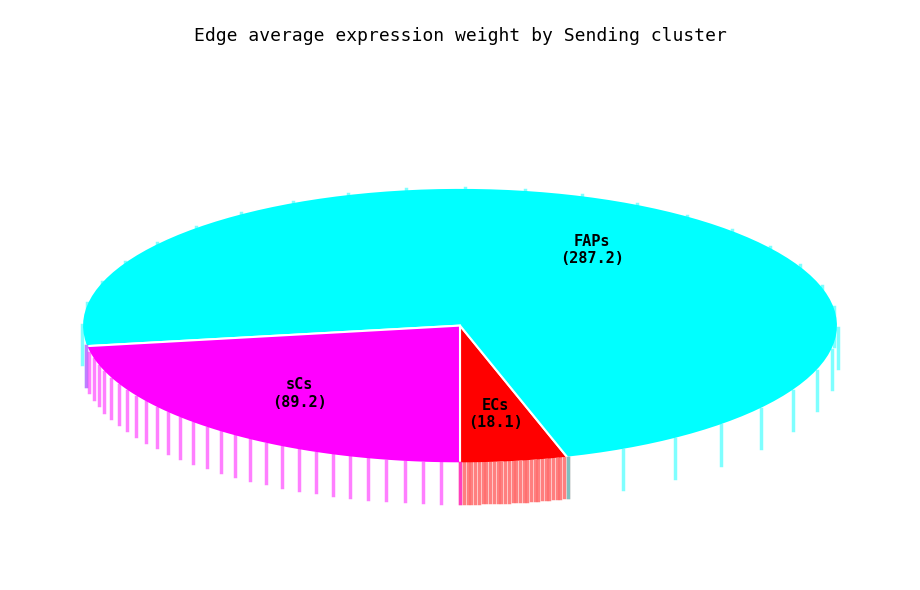

Which category has the smallest portion of the pie?

ECs